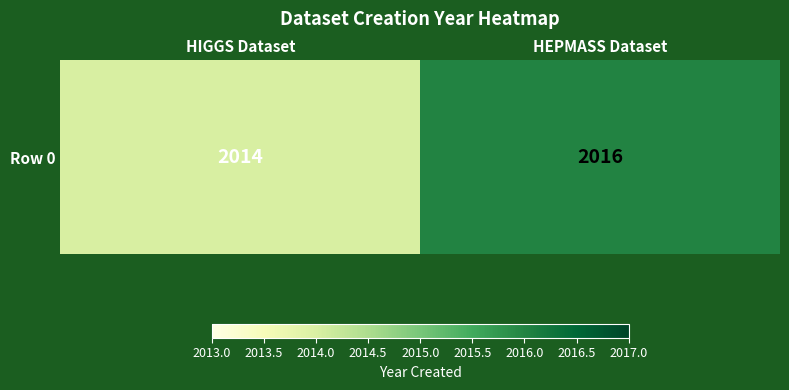

Rank the categories by value from lowest to highest.

HIGGS Dataset, HEPMASS Dataset